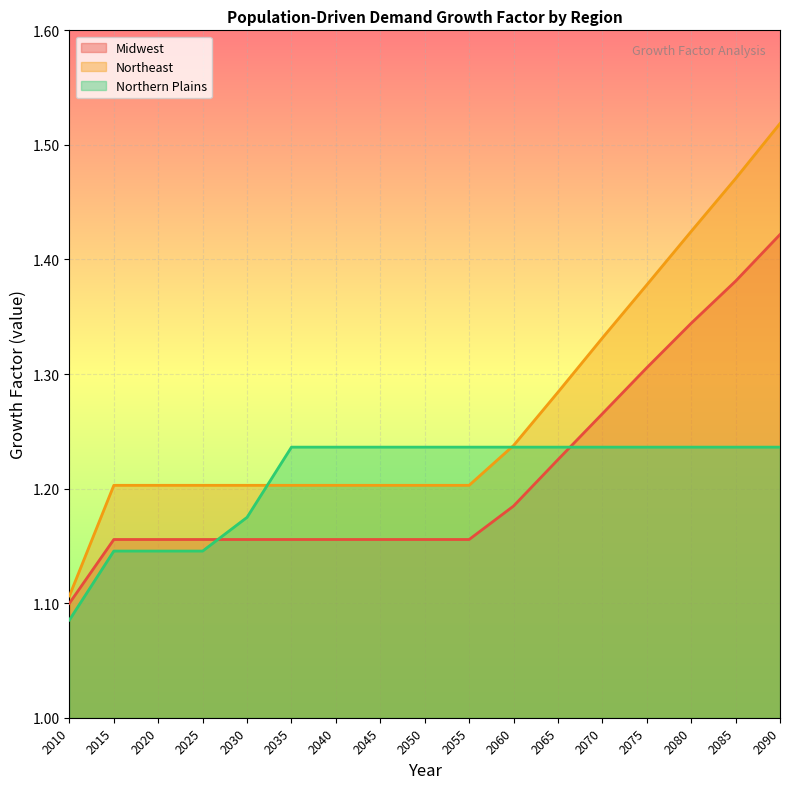

At how many categories does at least one series exceed 1?

17